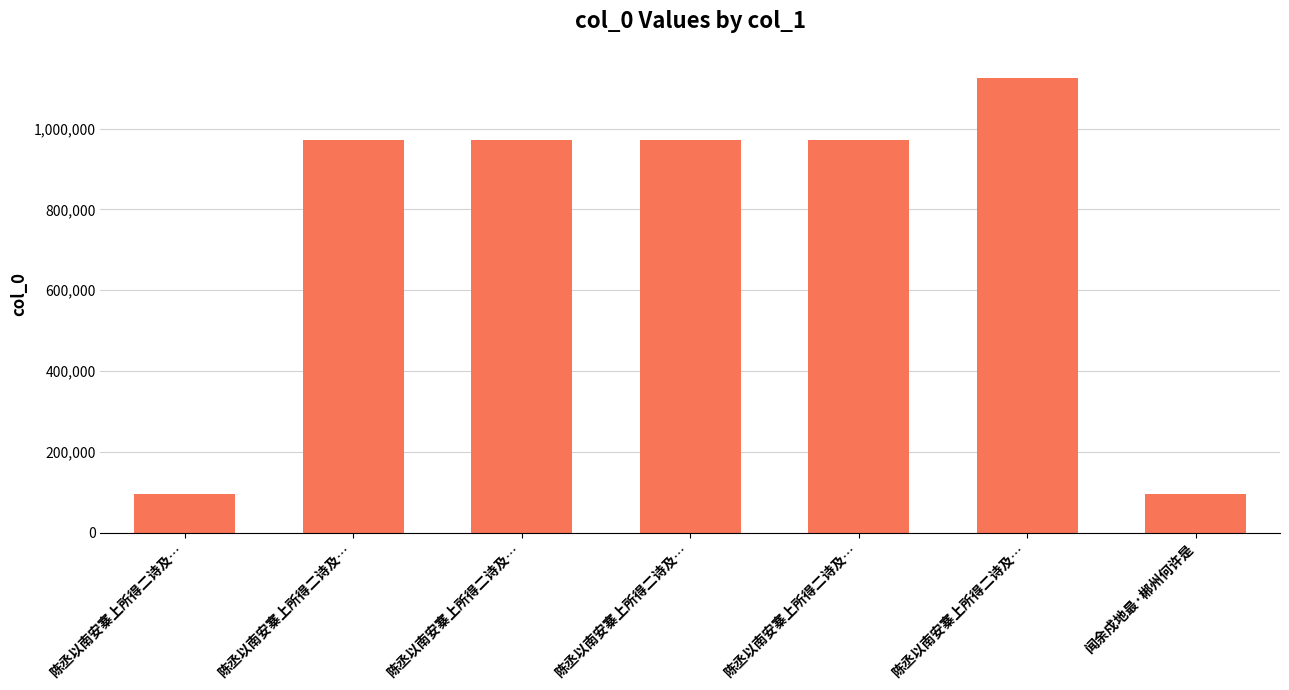

How many data points are less than 972803?

3